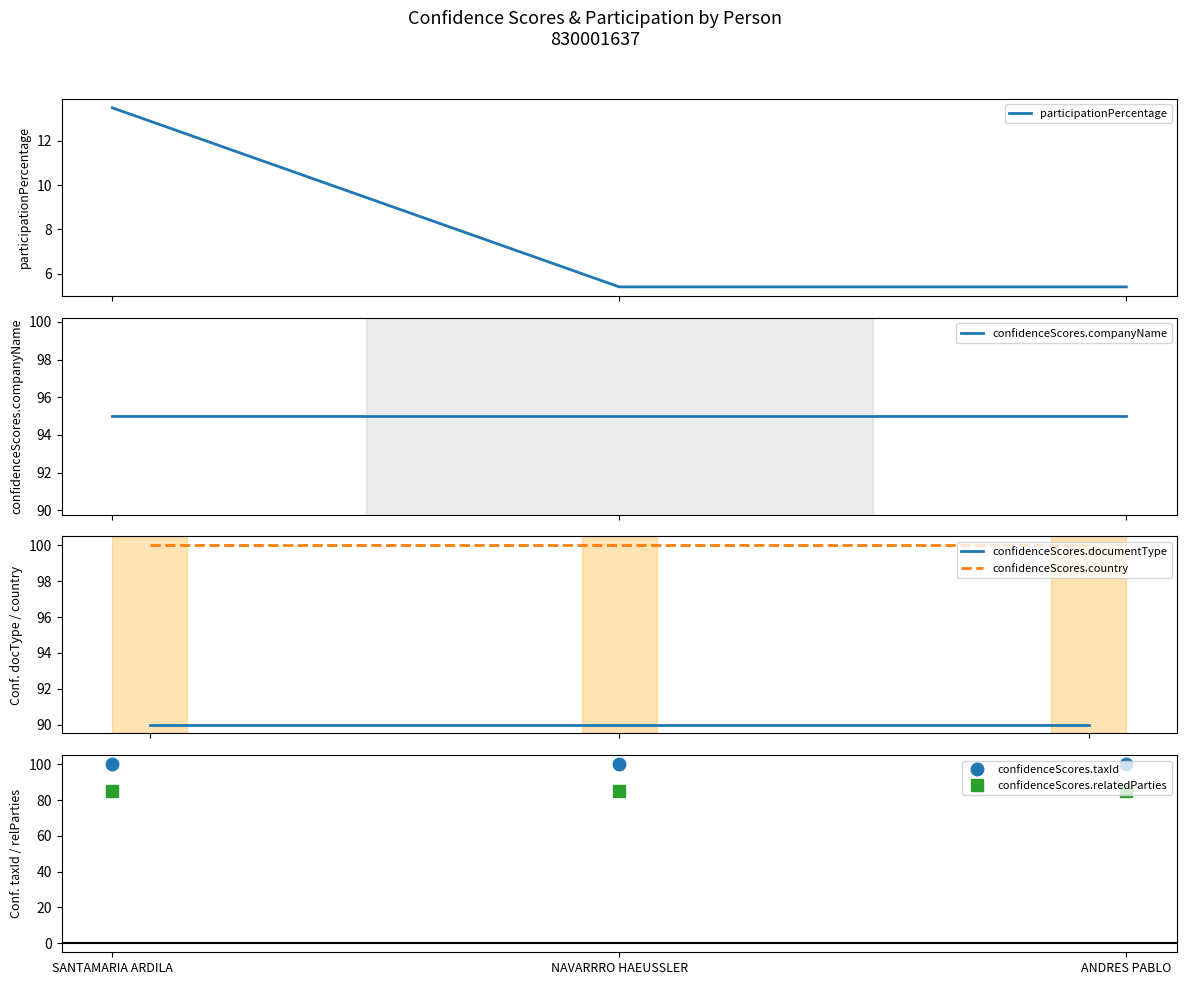

What is the total value across all series at ANDRES PABLO?

475.4